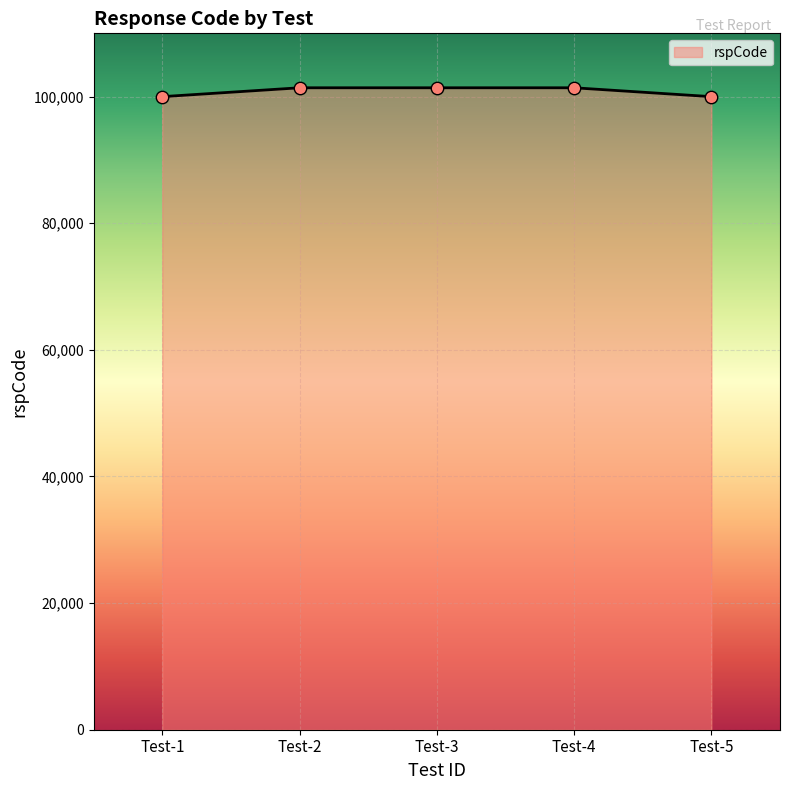

Between Test-5 and Test-4, which is larger?

Test-4